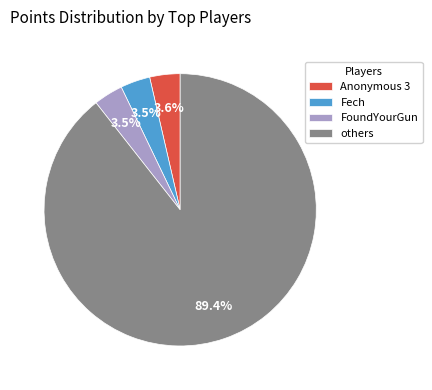

How many segments does this pie chart have?

4